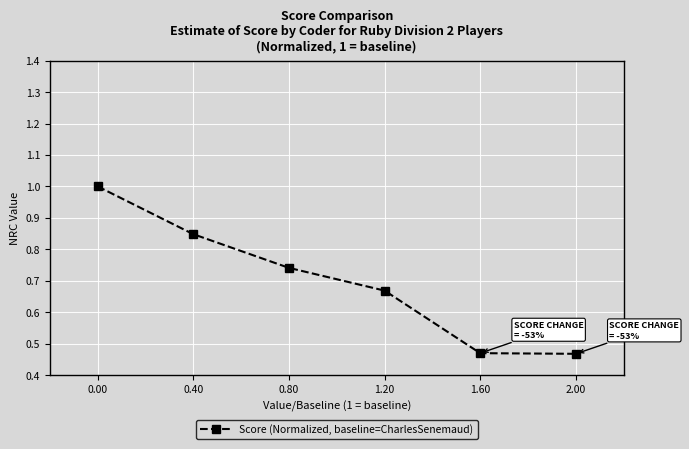

What is the maximum value shown in the chart?

1.0